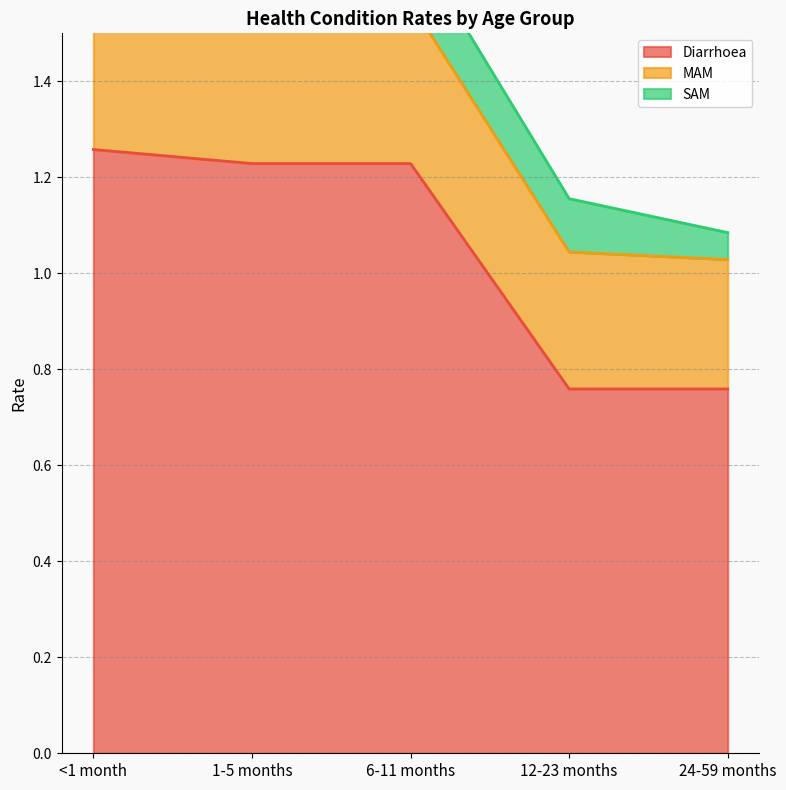

What is the difference between the maximum and minimum values in the SAM series?

0.1